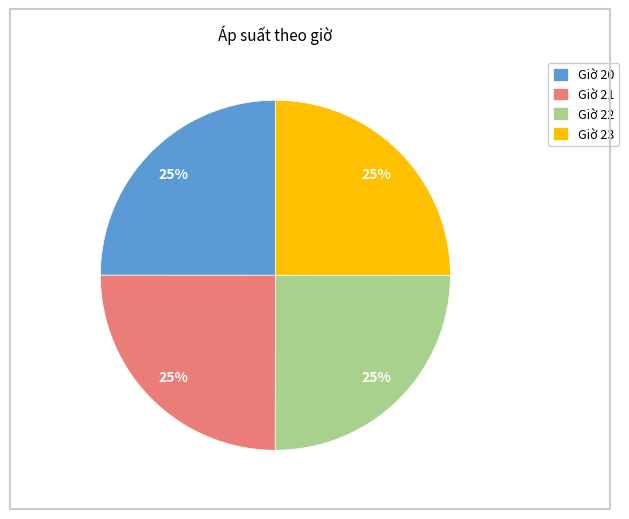

Is there any slice that represents more than half of the pie?

No